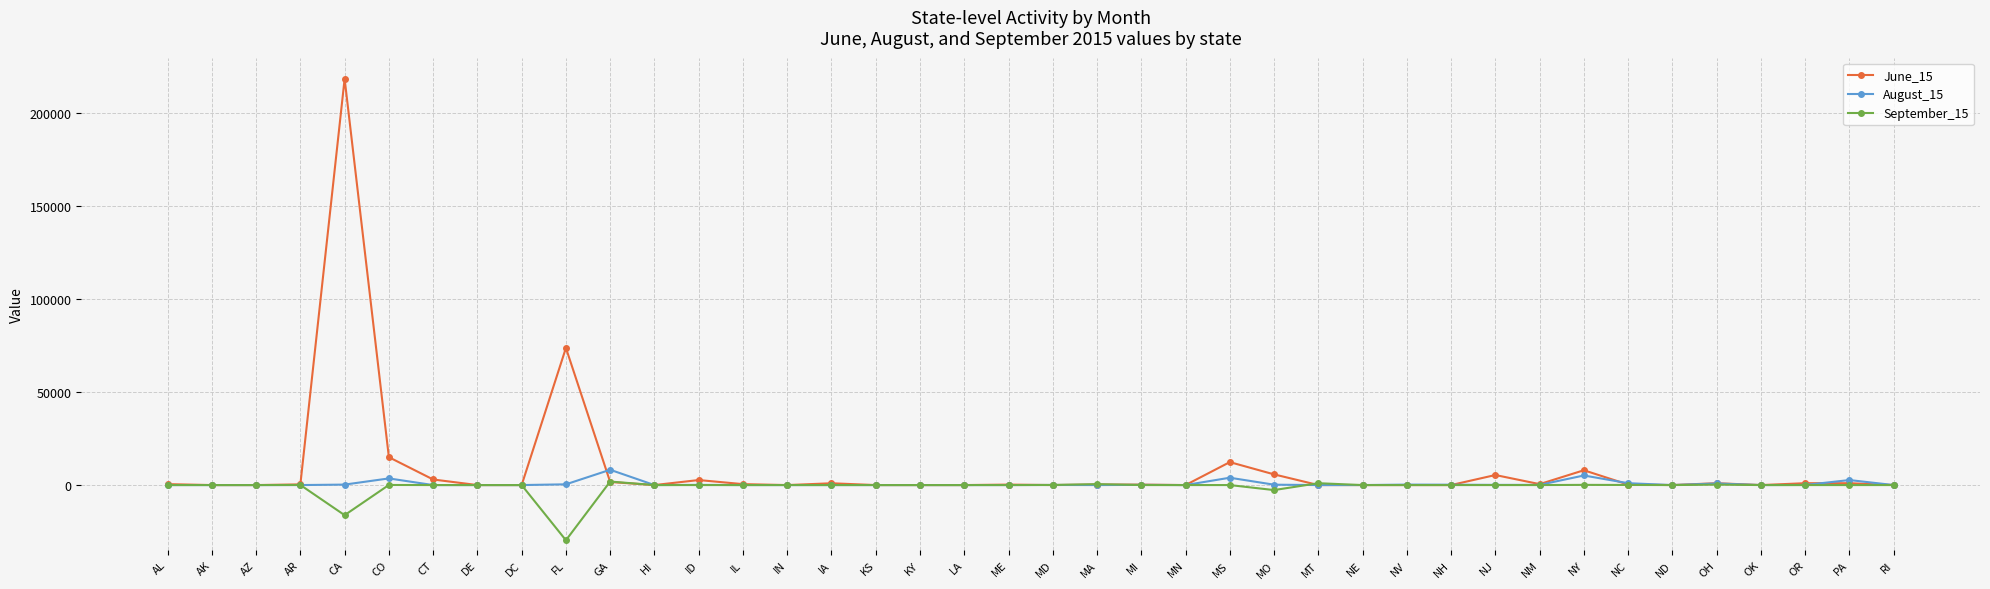

True or false: August_15 has more than 1 points higher than both neighbors.

True